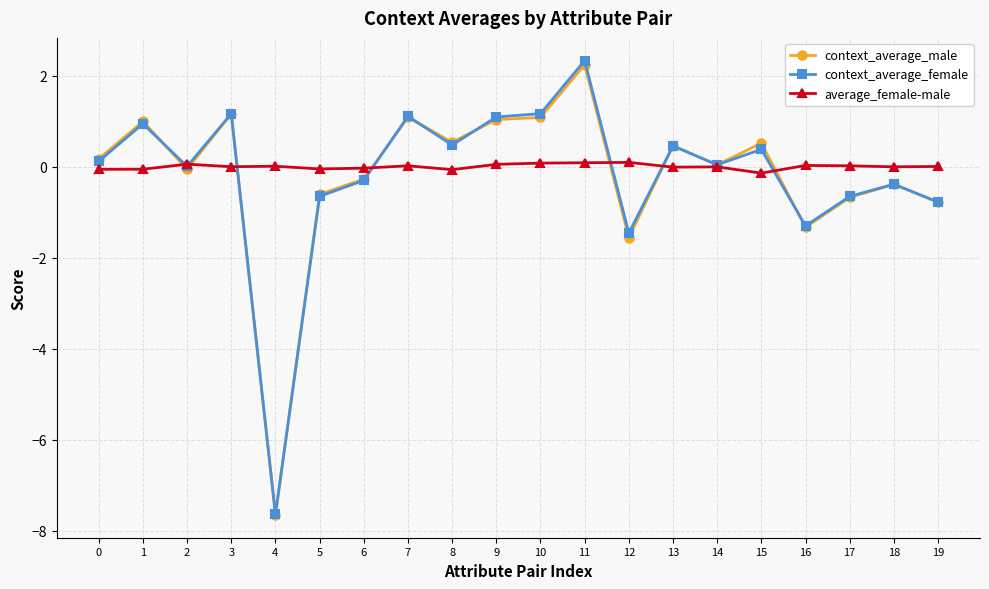

What is the lowest value of the average_female-male series?

-0.1